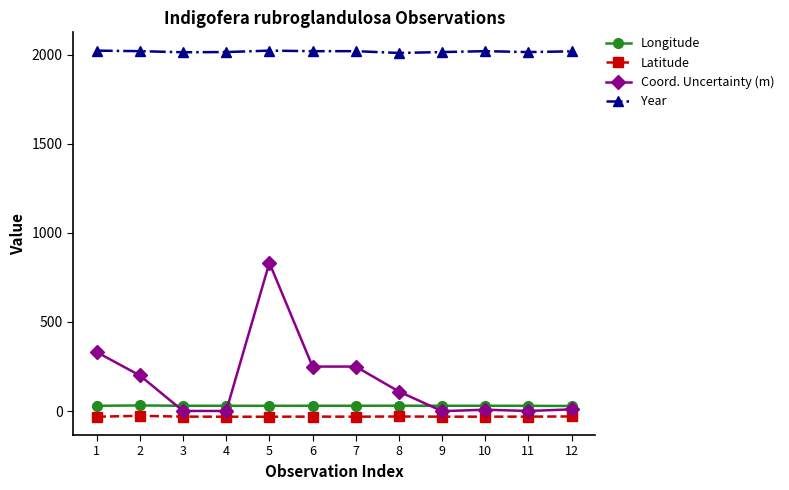

What is the average value of the Longitude series?

30.2